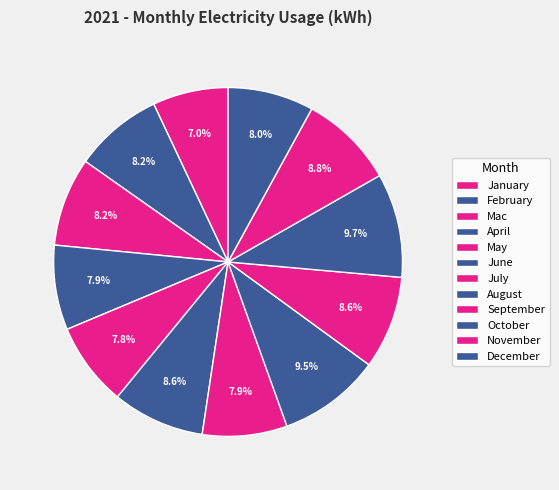

How many segments does this pie chart have?

12